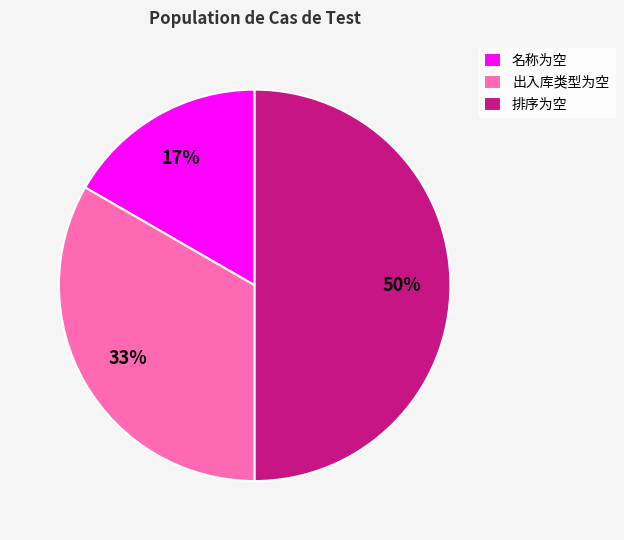

To the nearest percent, what is the combined percentage of 排序为空 and 出入库类型为空?

83%